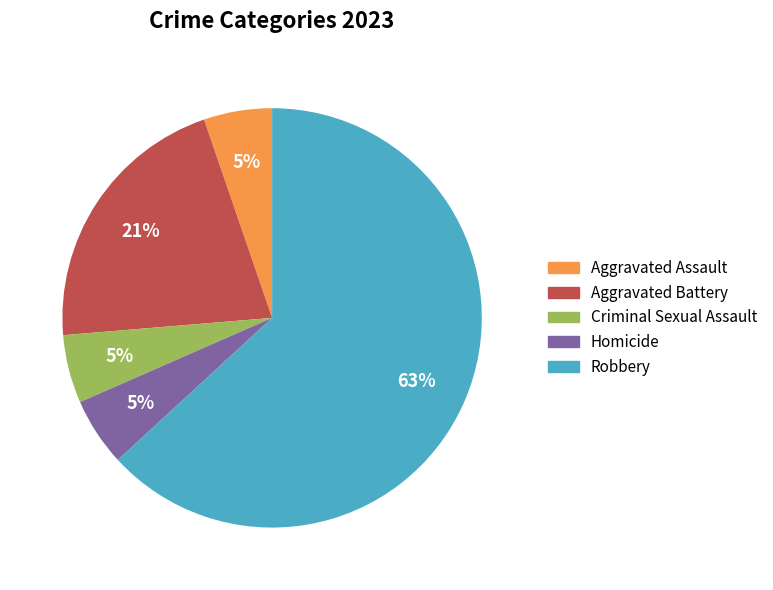

What is the largest slice in the pie chart?

Robbery